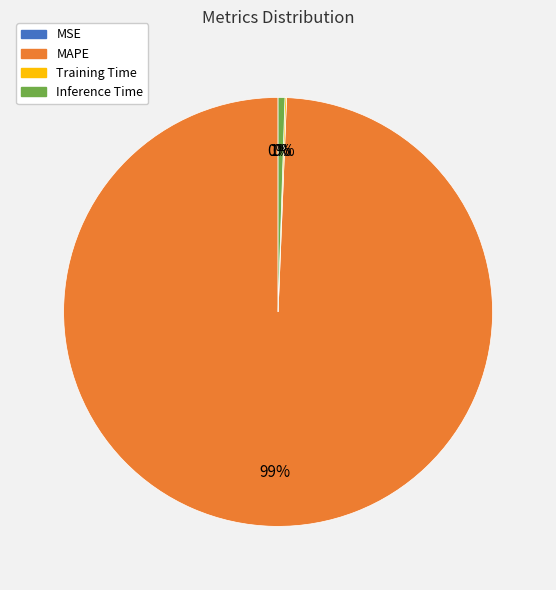

To the nearest percent, what percentage of the pie is MAPE?

99%